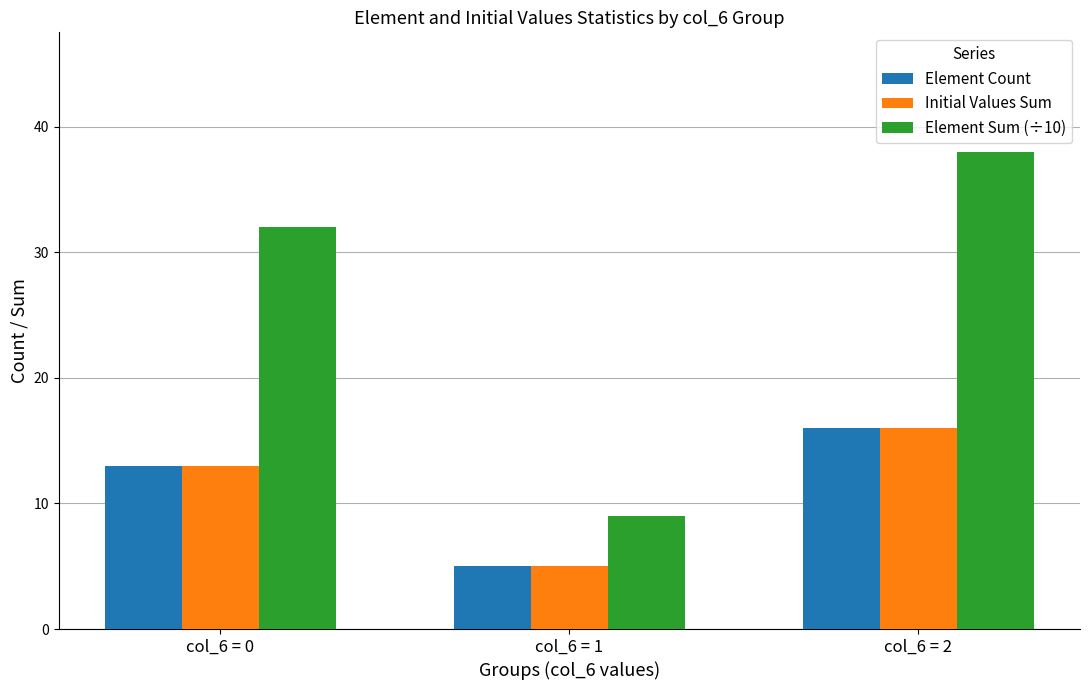

Reading left to right, list all the values displayed in this chart.

Element Count: col_6 = 0=13	col_6 = 1=5	col_6 = 2=16
Initial Values Sum: col_6 = 0=13	col_6 = 1=5	col_6 = 2=16
Element Sum (÷10): col_6 = 0=32	col_6 = 1=9	col_6 = 2=38